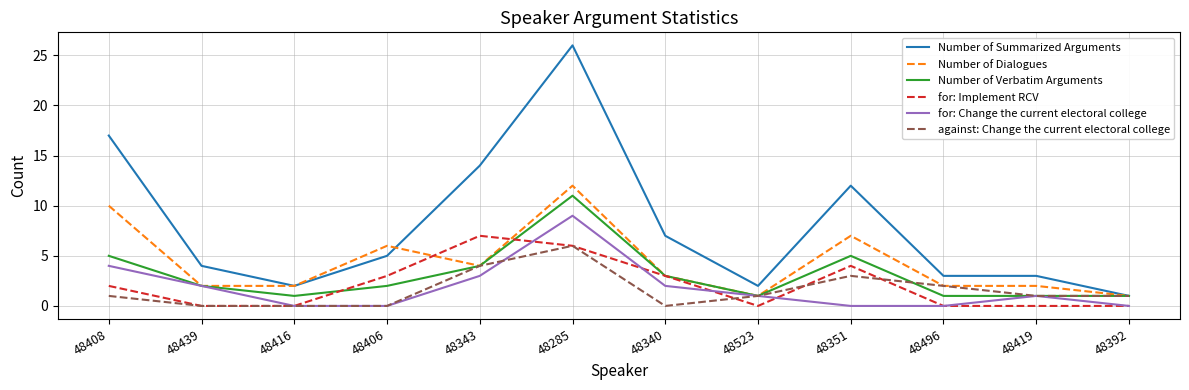

What is the highest value of the Number of Summarized Arguments series?

26